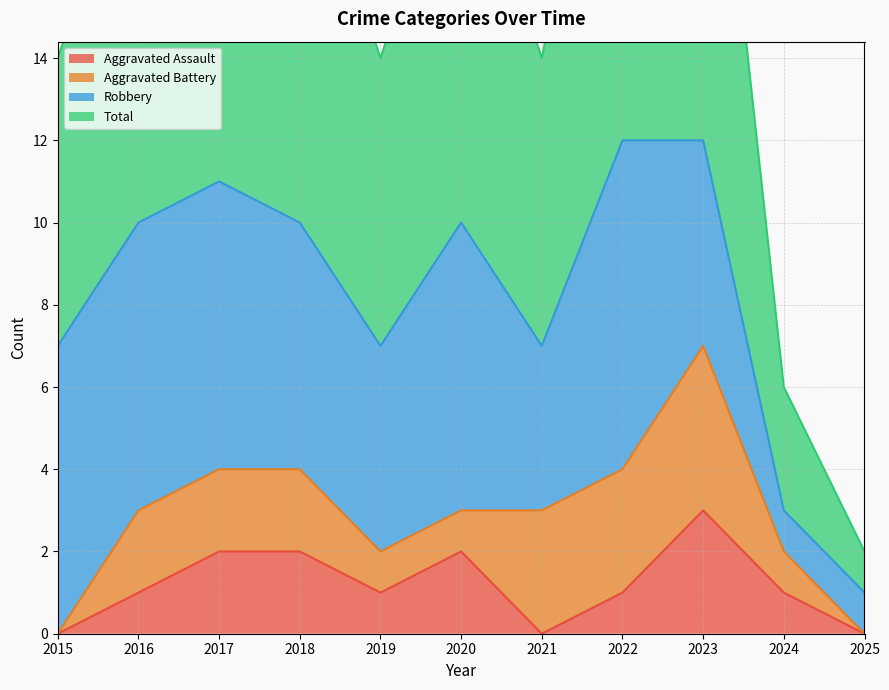

What is the difference between the second highest and minimum values in the Aggravated Assault series?

2